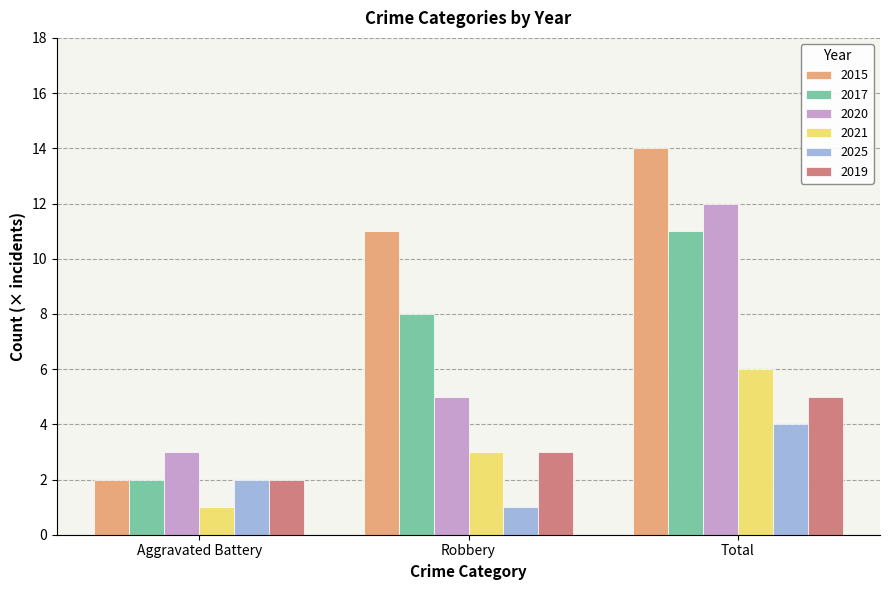

The 2021 series shows 3 at Robbery. True or false?

True